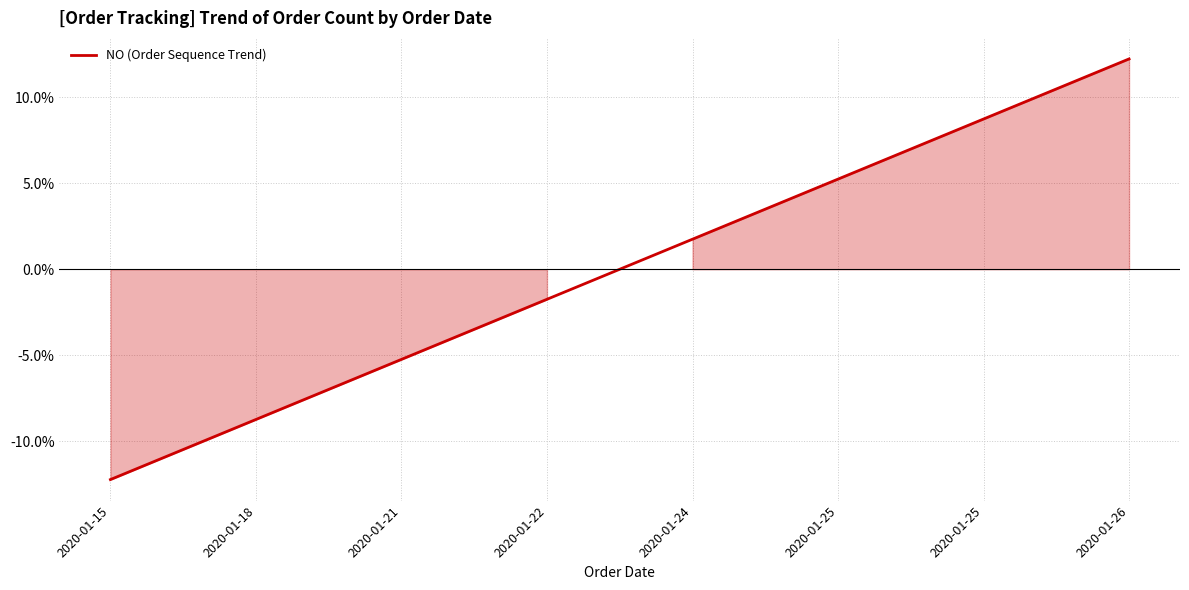

List the labels in order of value, smallest first.

2020-01-15, 2020-01-18, 2020-01-21, 2020-01-22, 2020-01-24, 2020-01-25, 2020-01-25, 2020-01-26